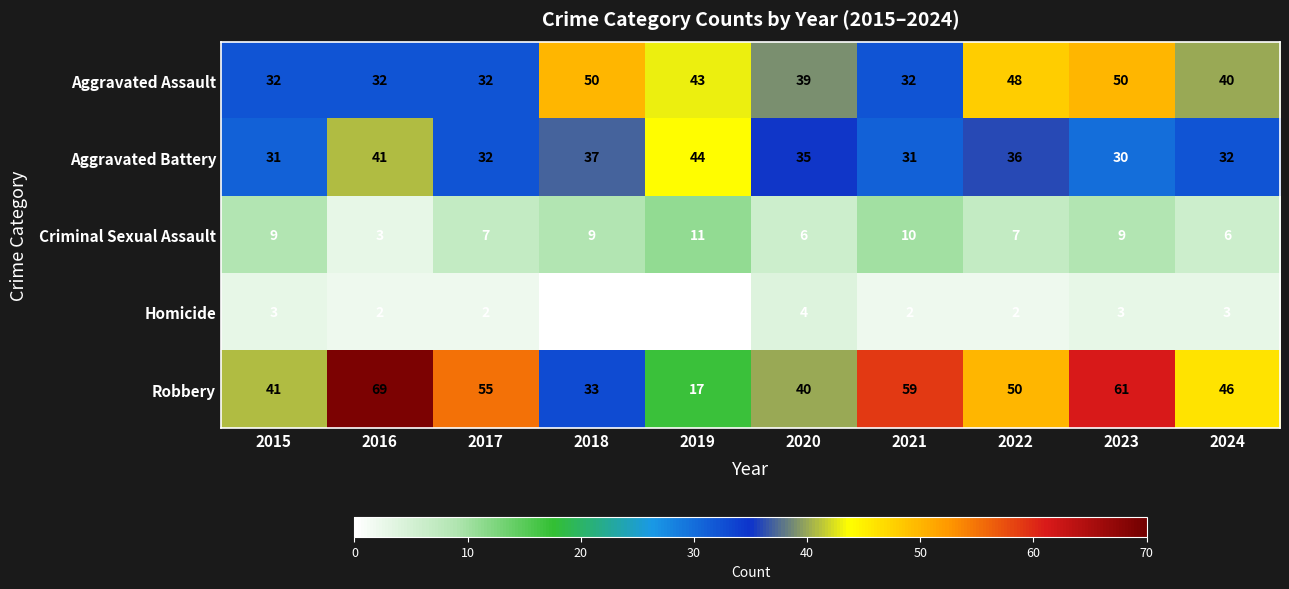

What is the sum of the Criminal Sexual Assault values at 2019 and 2015?

20